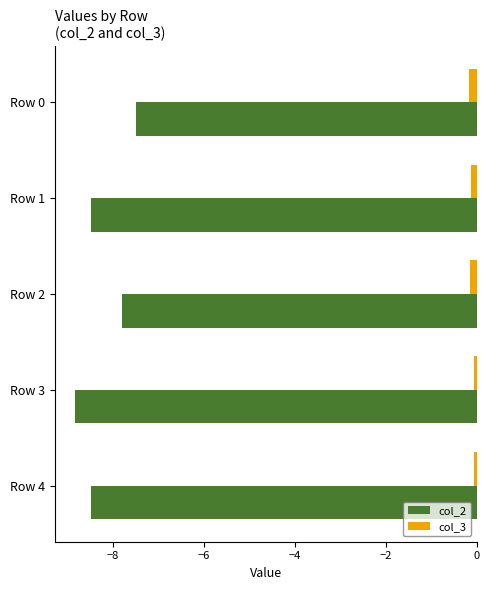

Rank the series by their maximum value, from highest to lowest.

col_3, col_2